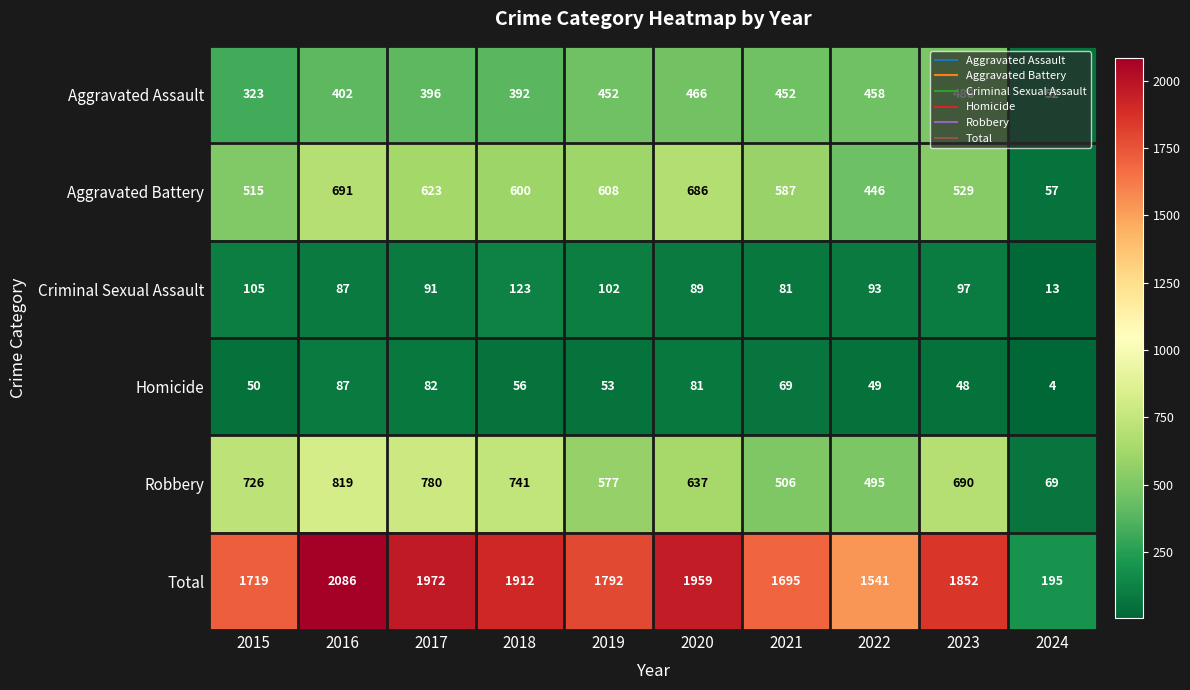

At which category is the sum across all series the highest?

2016